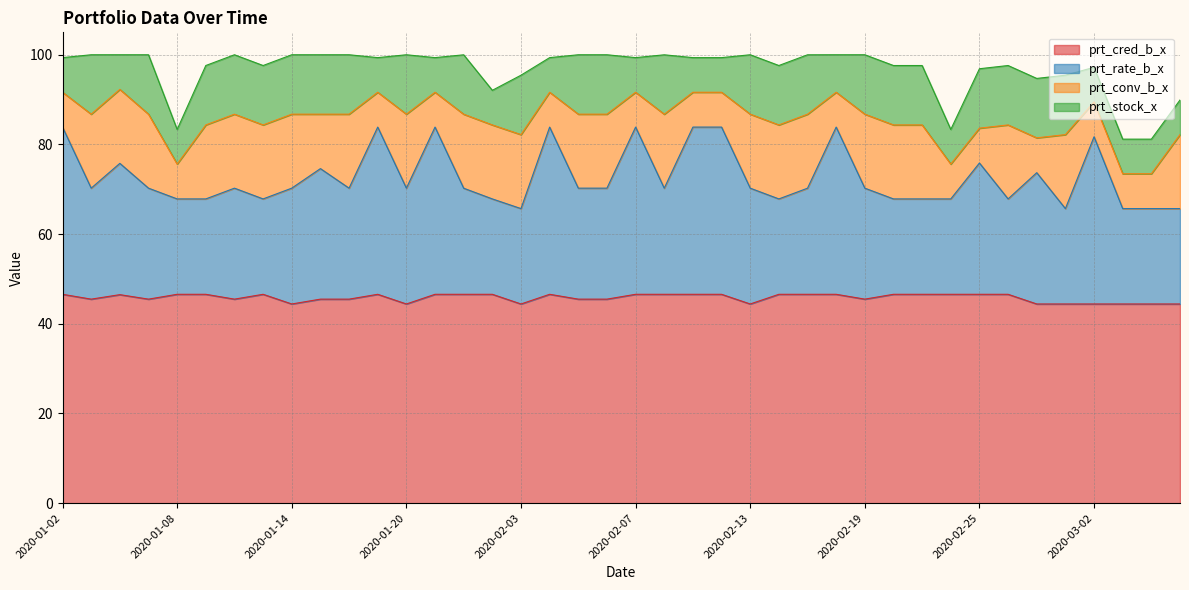

The prt_cred_b_x series shows 44.4 at 2020-02-03. True or false?

True